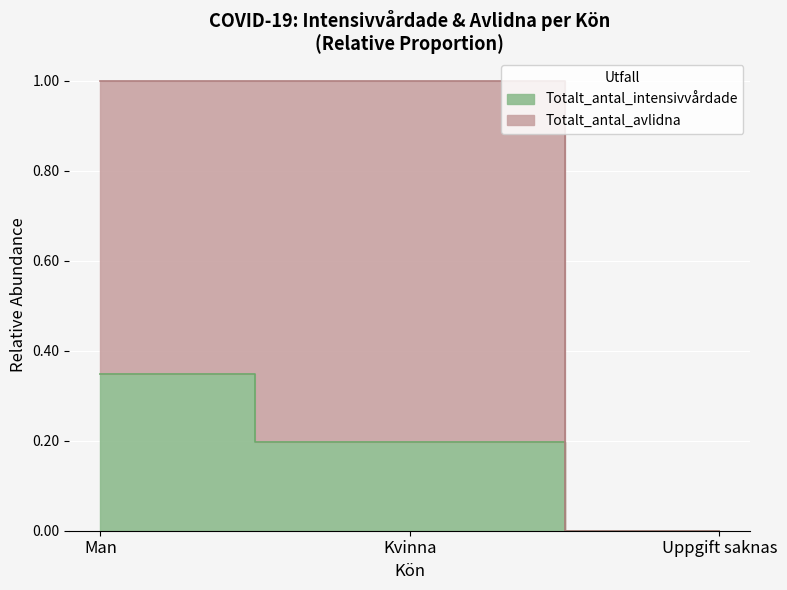

How many categories are shown in the chart?

3